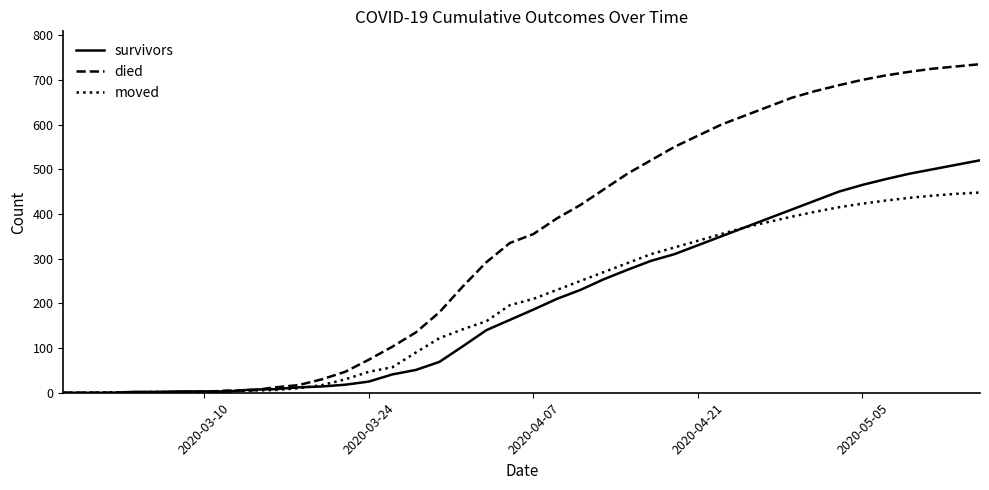

Does the chart have visible grid lines?

No